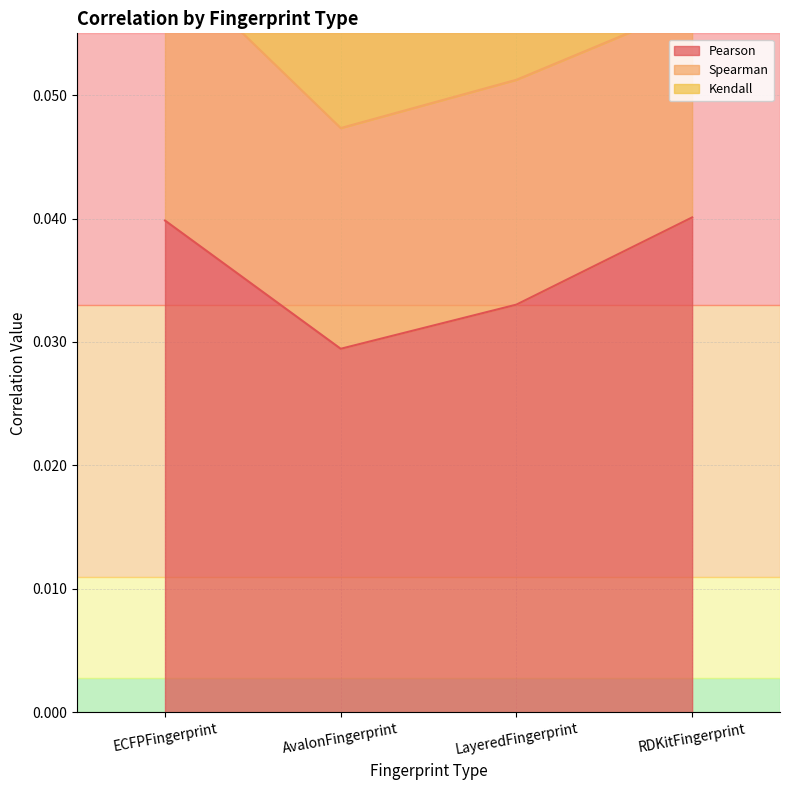

Which series has the largest total across all categories?

Pearson